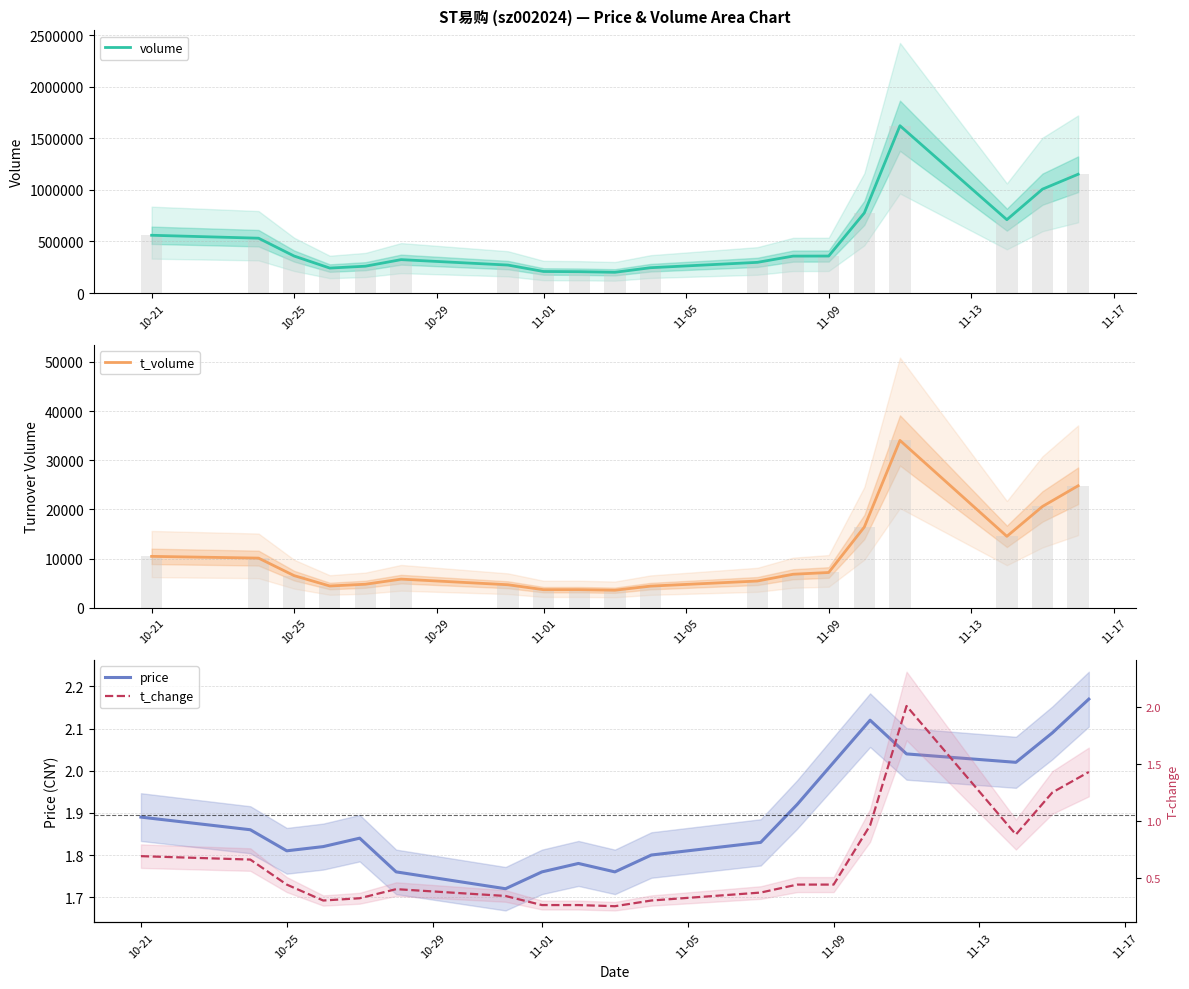

Where does the volume series first go above 357997?

10-21